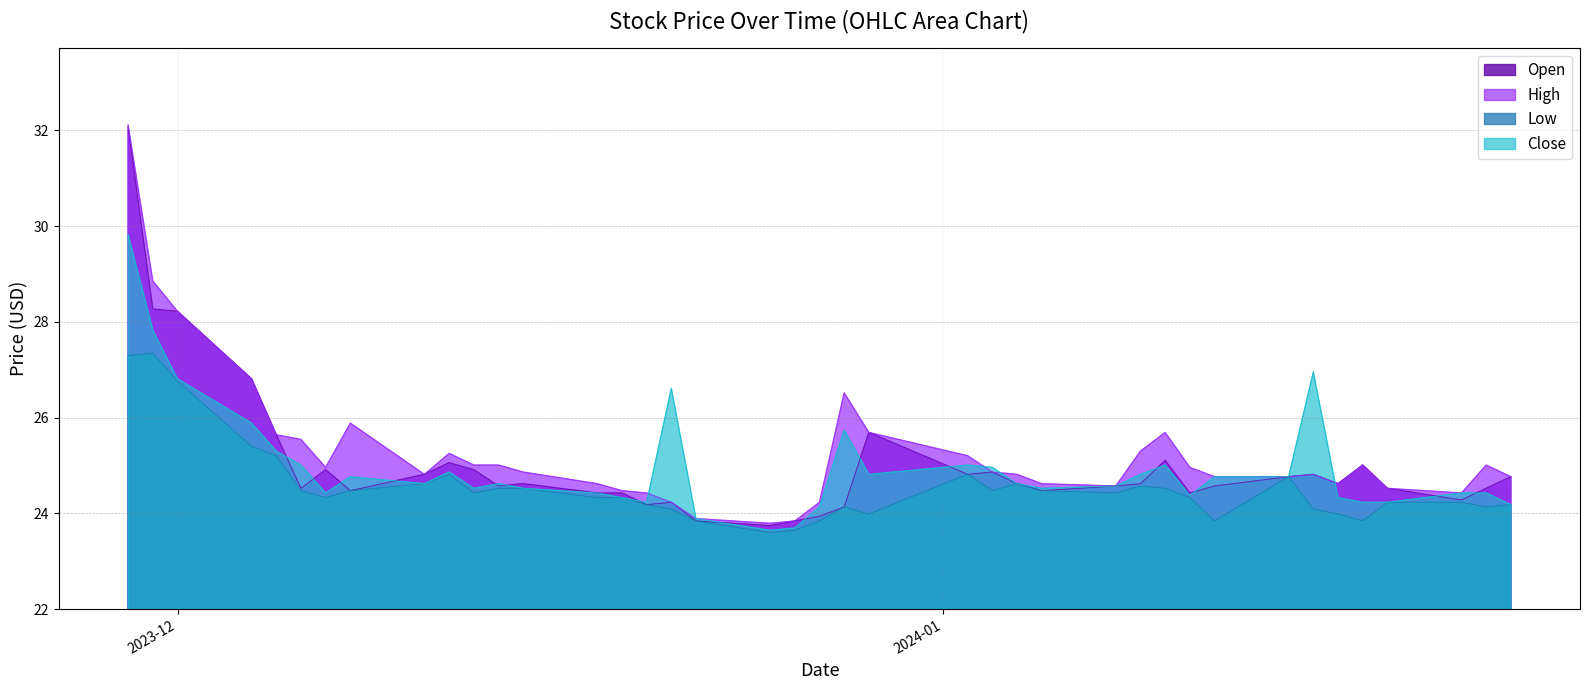

What is the average value of the Low series?

24.5